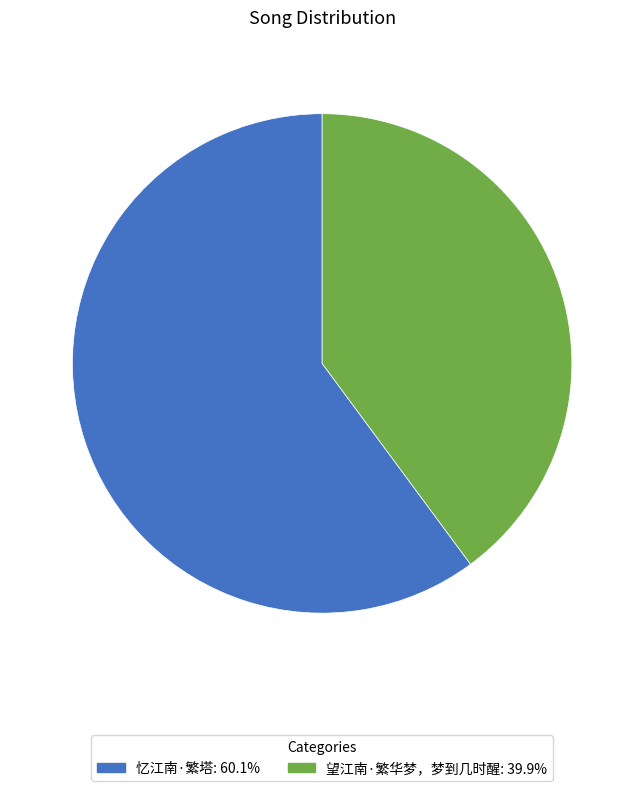

What is the largest slice in the pie chart?

忆江南·繁塔